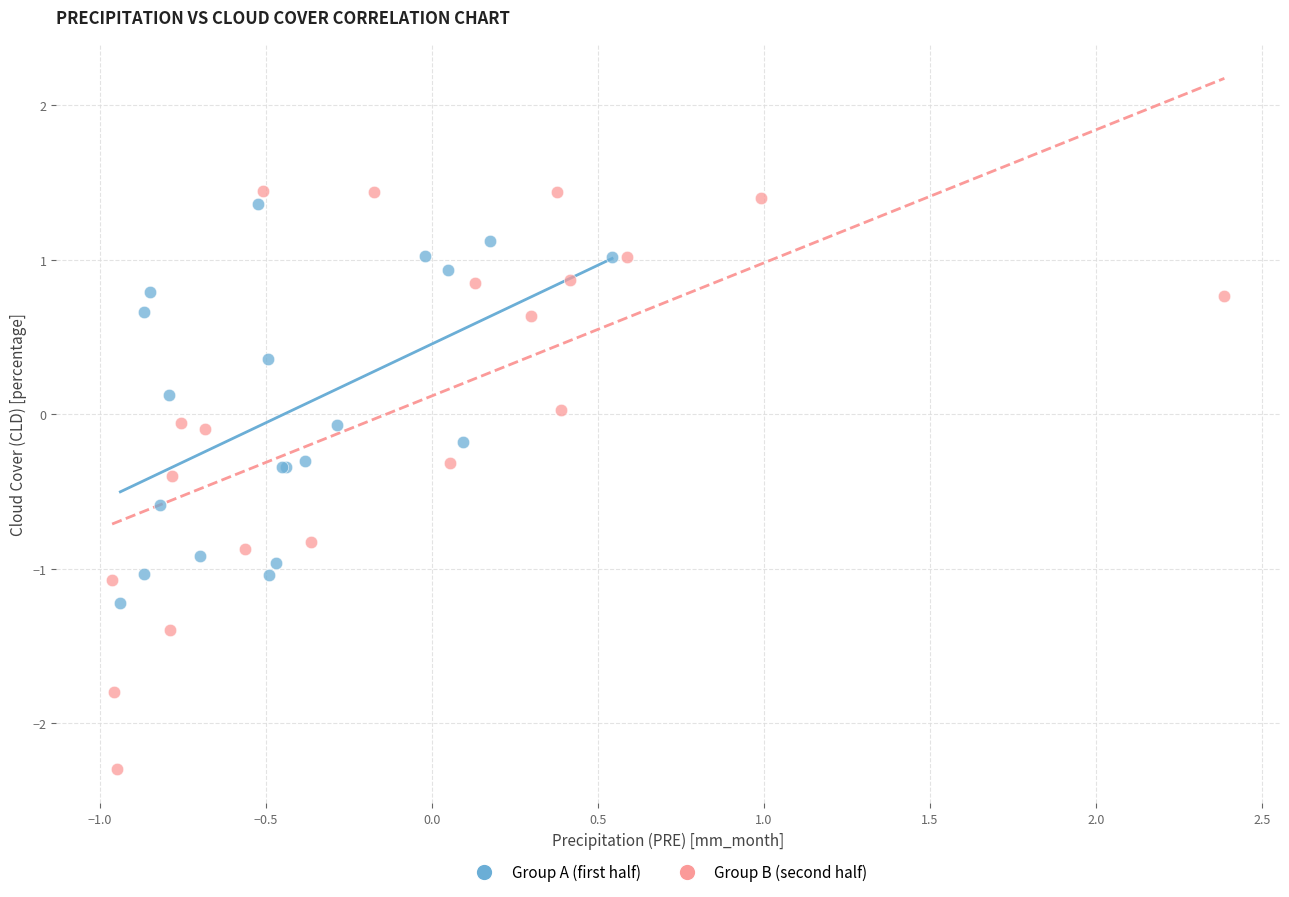

What are all the series names shown in the legend?

Group A (first half), Group B (second half)